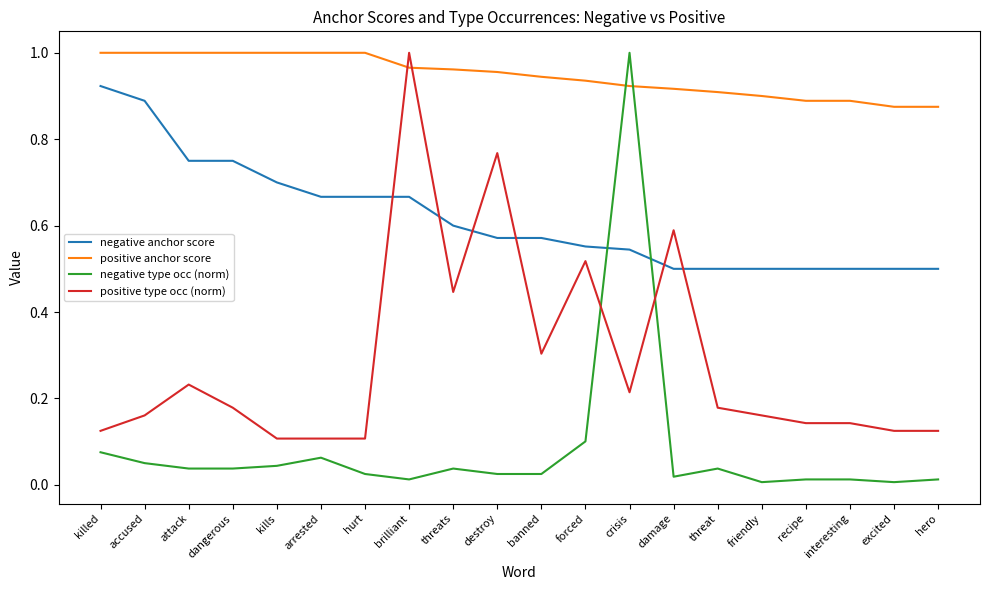

What are all the series names shown in the legend?

negative anchor score, positive anchor score, negative type occ (norm), positive type occ (norm)